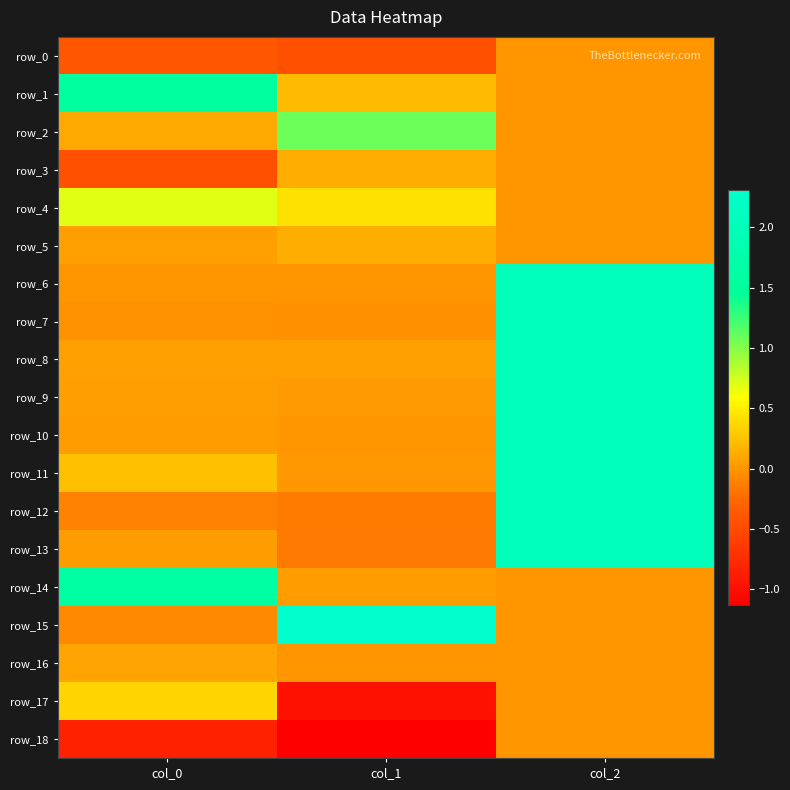

Read the row_8 value at col_0.

0.1